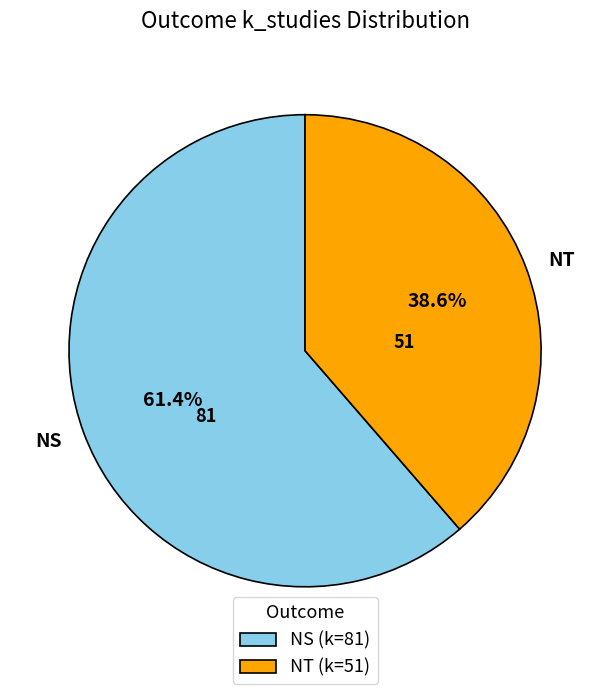

To the nearest percent, what is the average slice percentage?

50%